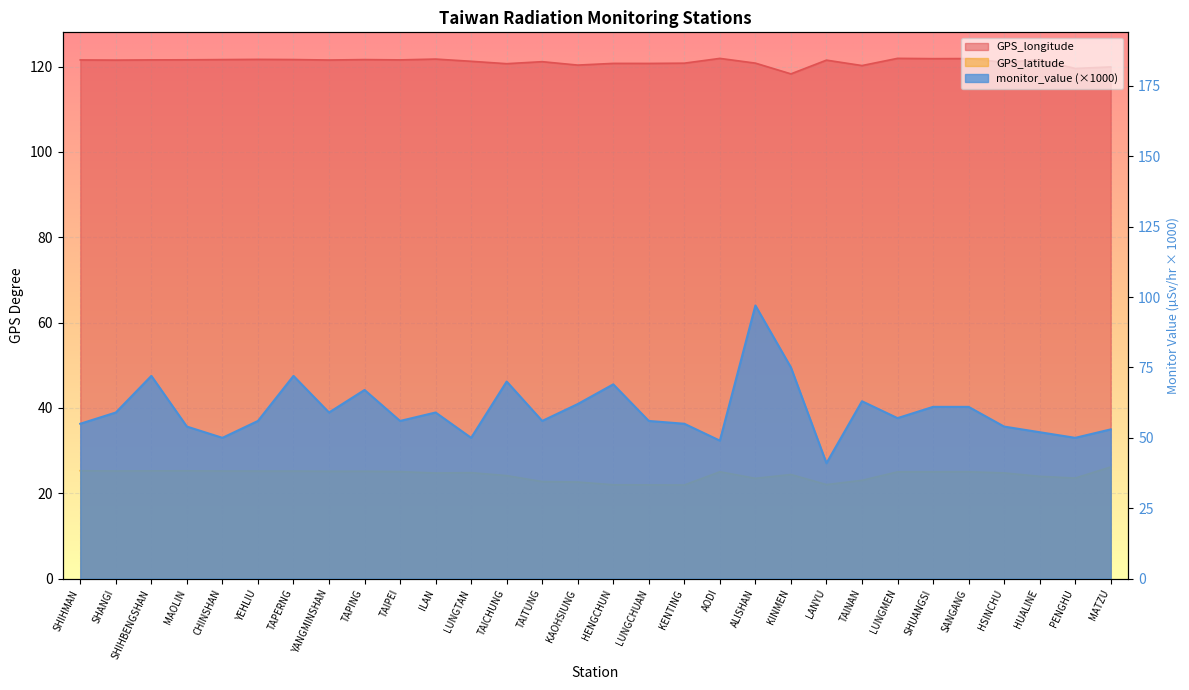

What is the label of the 9th point from the right?

LANYU